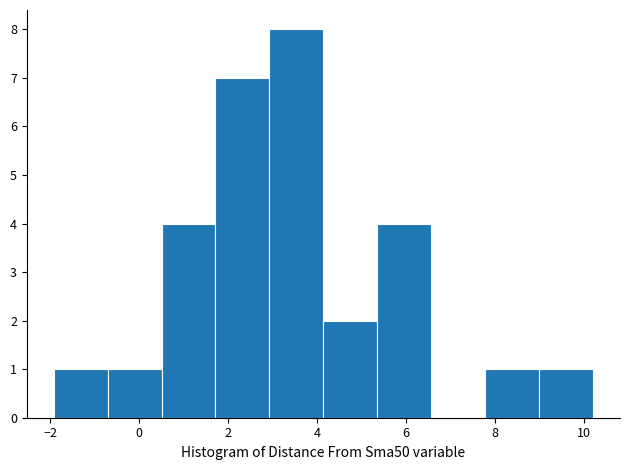

What is the height of the bar covering 3.0 to 4.2 on the x-axis? Neither the bar edges nor the heights are printed on the chart, so give them approximately, as read against the axes.

8